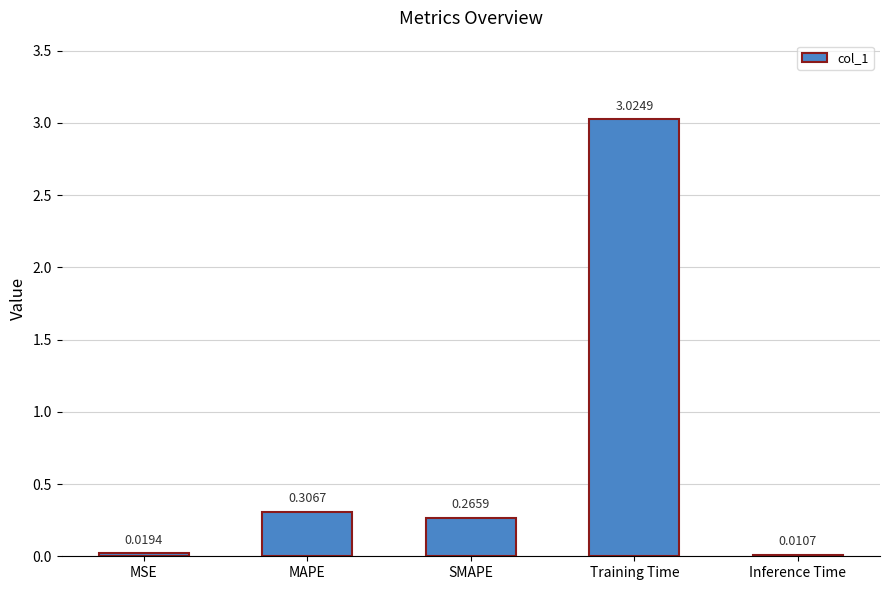

What is the change in value from MAPE to Inference Time?

-0.3